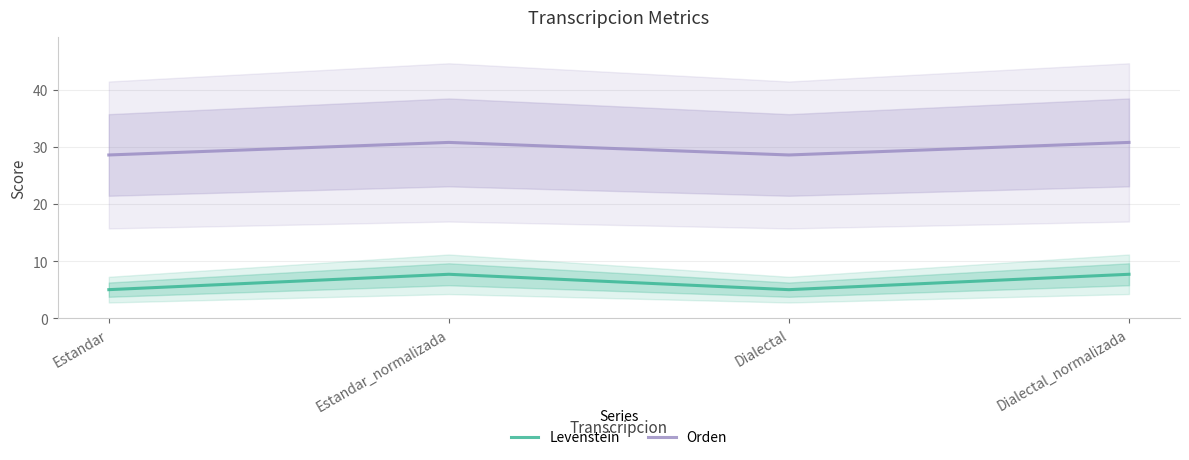

What is the minimum value shown in the chart?

5.0